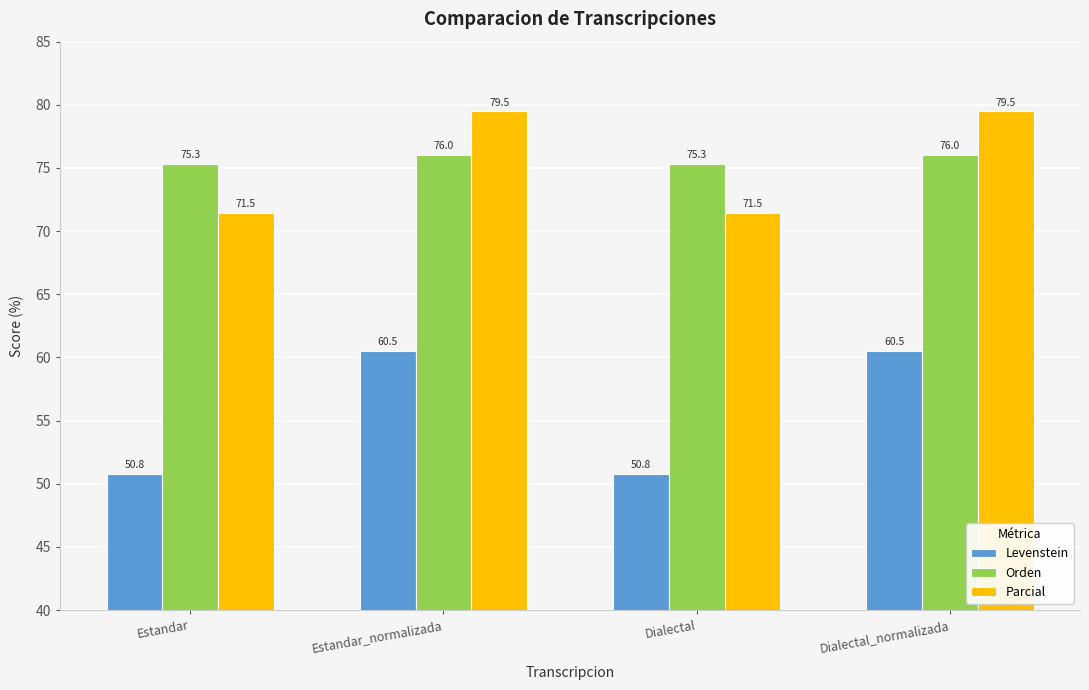

What is the label of the 1st bar from the left?

Estandar